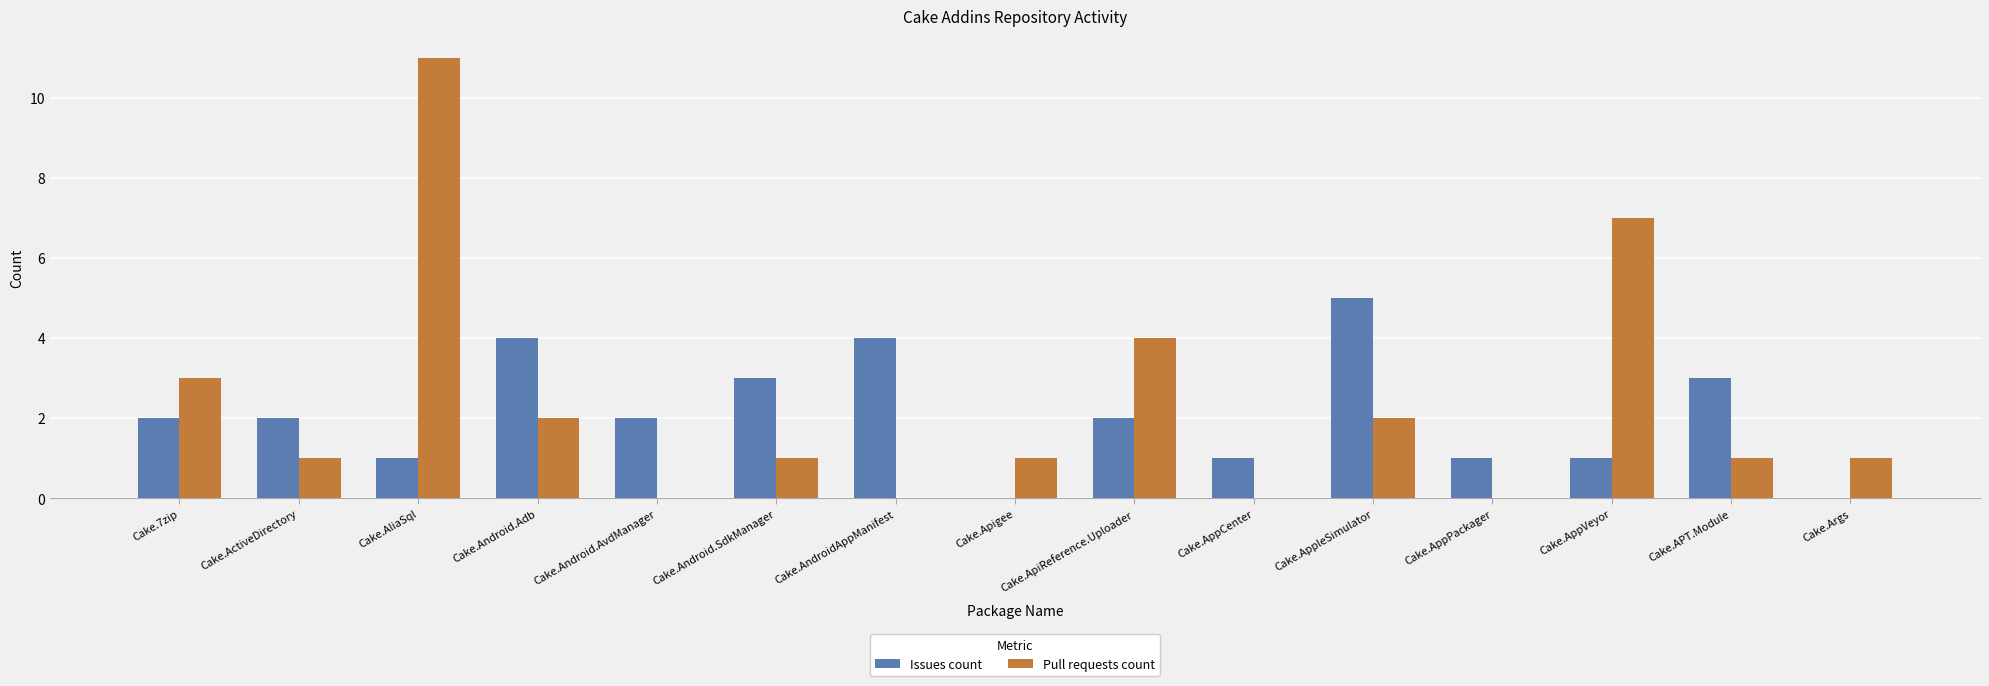

Is the value of Issues count at Cake.Android.Adb greater than the value of Pull requests count at Cake.Android.AvdManager?

Yes